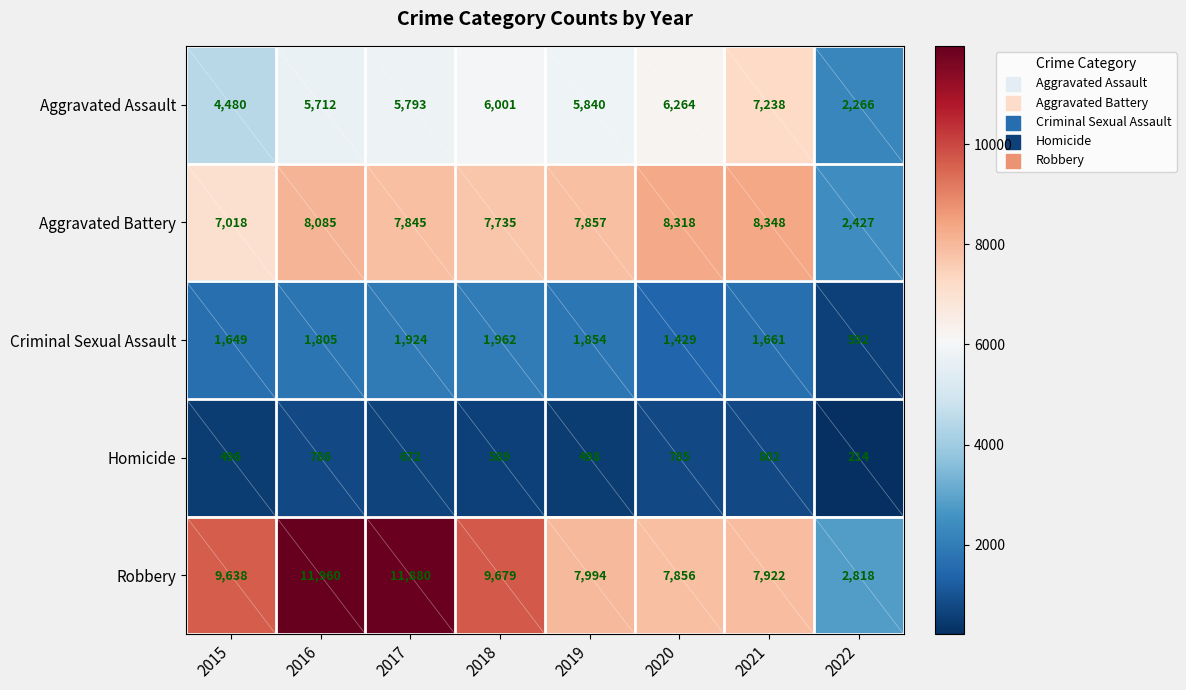

What is the sum of all Homicide values?

4842